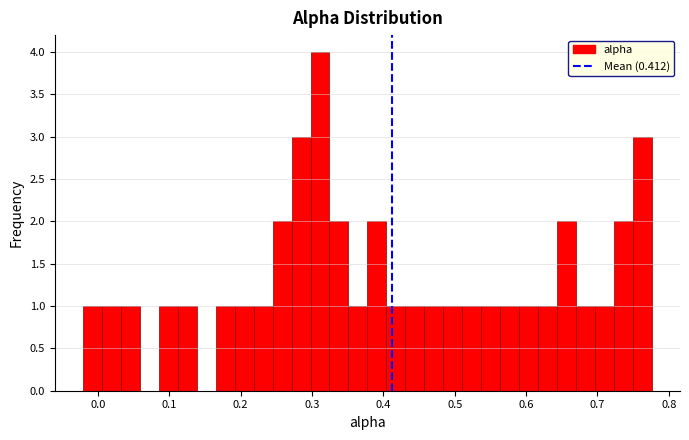

Read against the x-axis, roughly where is the centre of the tallest bar?

0.31